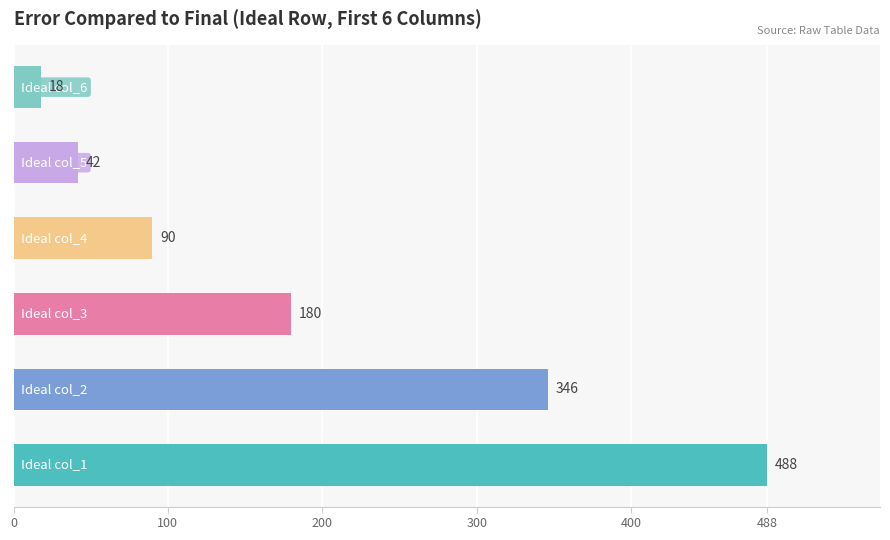

What is the average value?

194